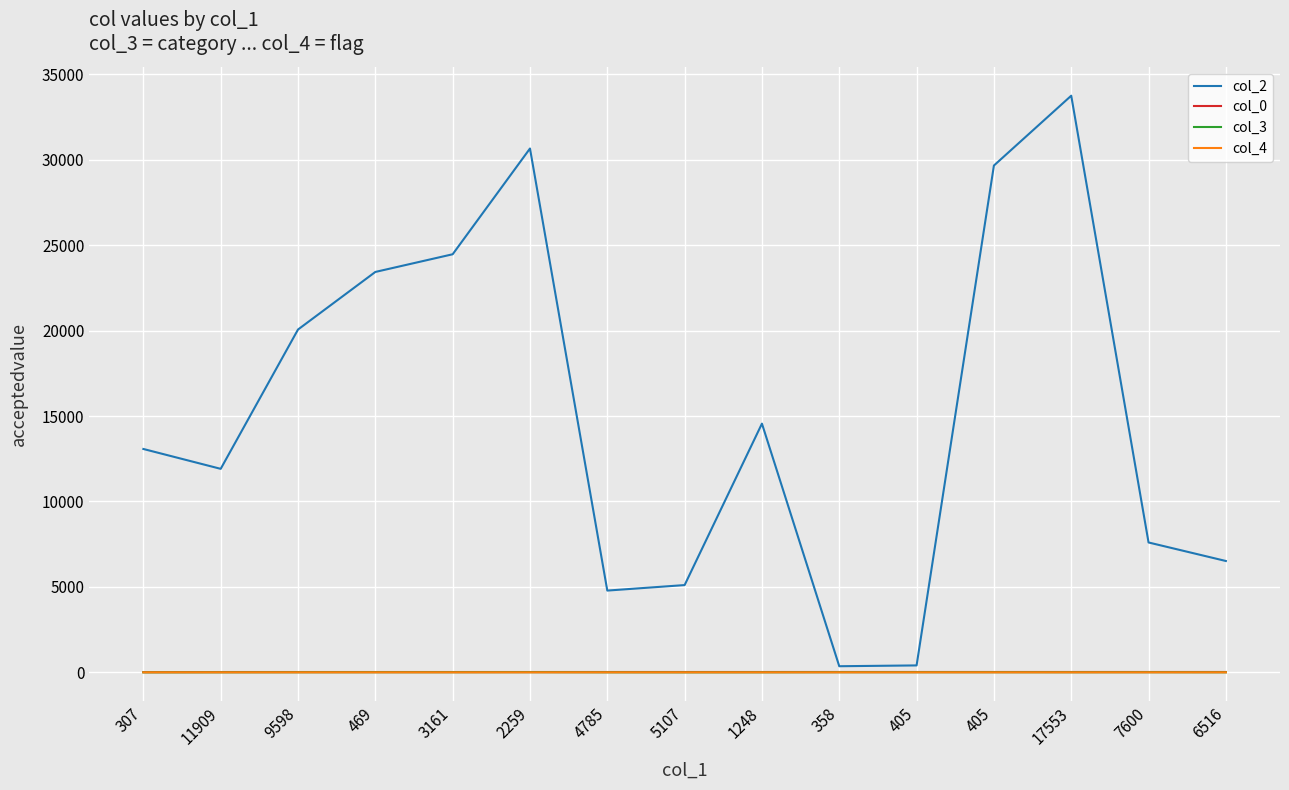

Reading right to left, list all the values displayed in this chart.

col_2: 6516=6516.0	7600=7600.0	17553=33745.0	405=29658.0	405=405.0	358=358.0	1248=14555.0	5107=5107.0	4785=4785.0	2259=30655.0	3161=24466.0	469=23431.0	9598=20062.0	11909=11909.0	307=13071.0
col_0: 6516=20.9	7600=20.9	17553=20.9	405=20.9	405=20.9	358=20.9	1248=20.0	5107=20.0	4785=20.0	2259=19.2	3161=19.2	469=19.2	9598=19.2	11909=18.4	307=13.4
col_3: 6516=3.0	7600=7.0	17553=5.0	405=7.0	405=7.0	358=7.0	1248=2.0	5107=0.0	4785=2.0	2259=10.0	3161=7.0	469=7.0	9598=5.0	11909=2.0	307=0.0
col_4: 6516=0.0	7600=0.0	17553=0.0	405=0.0	405=0.0	358=0.0	1248=0.0	5107=0.0	4785=0.0	2259=0.0	3161=0.0	469=0.0	9598=0.0	11909=0.0	307=1.0